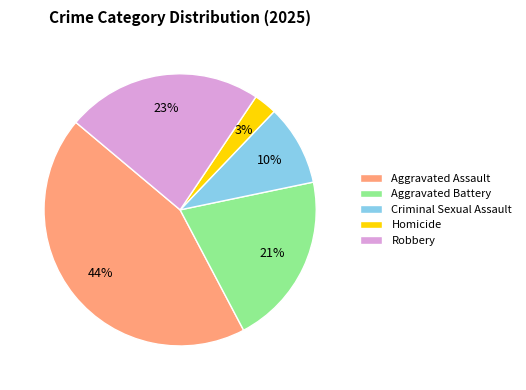

Which slice is the largest?

Aggravated Assault